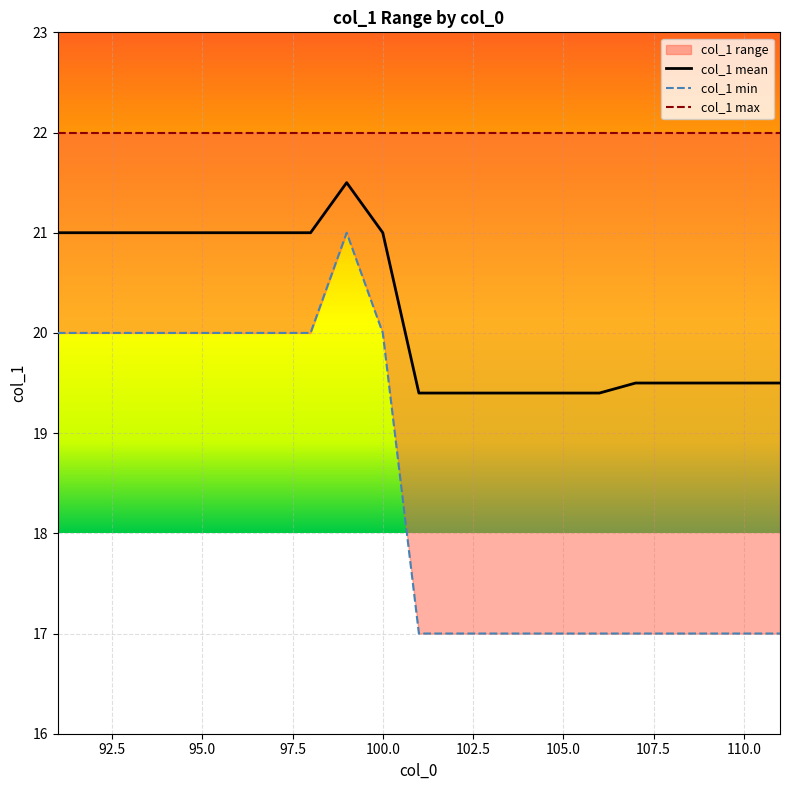

Rank the series by their maximum value, from highest to lowest.

col_1 max, col_1 mean, col_1 min